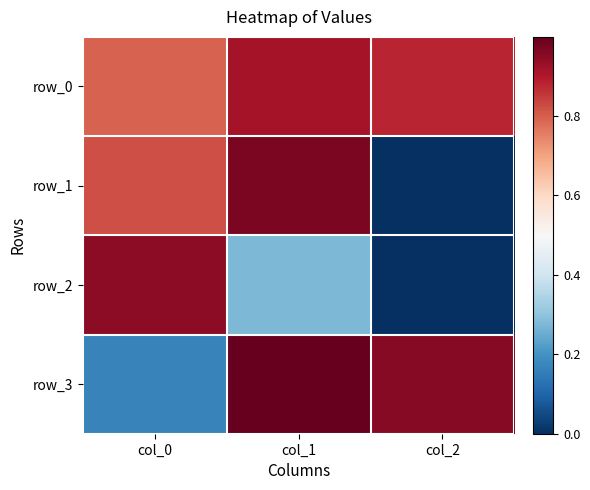

Rank the series at col_1 from lowest to highest value.

row_2, row_0, row_1, row_3